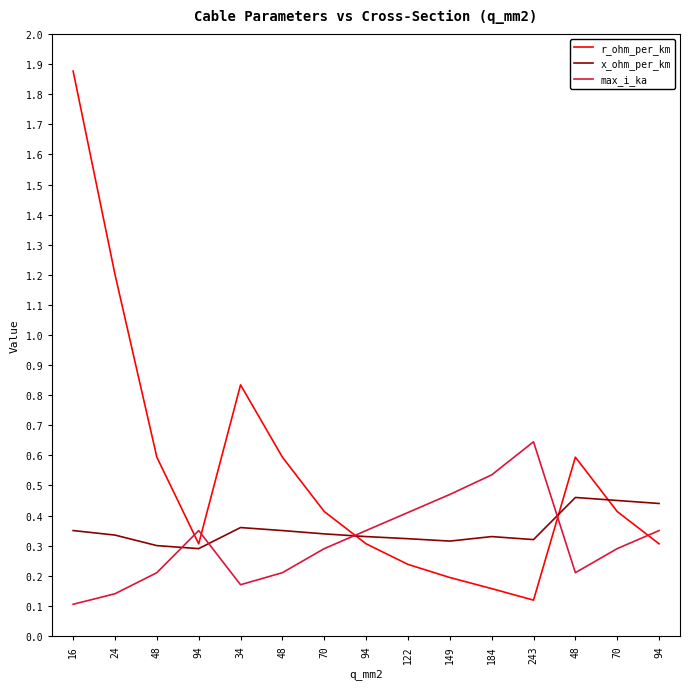

What are all the series names shown in the legend?

r_ohm_per_km, x_ohm_per_km, max_i_ka